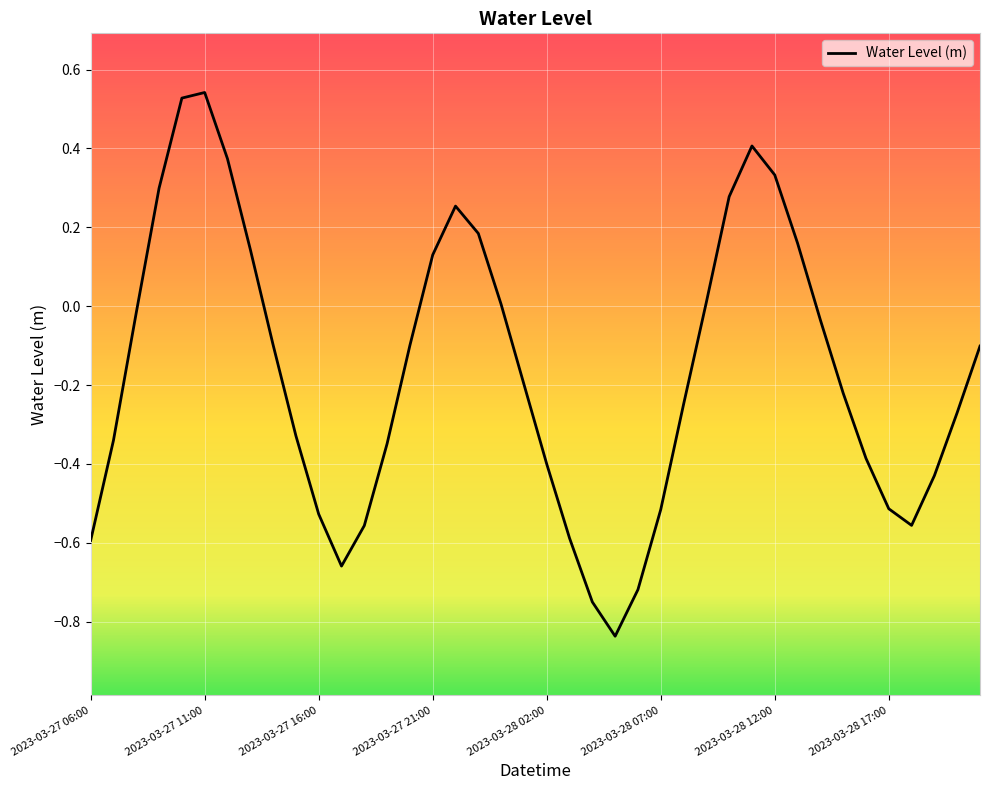

What is the difference between the maximum and minimum values?

1.4